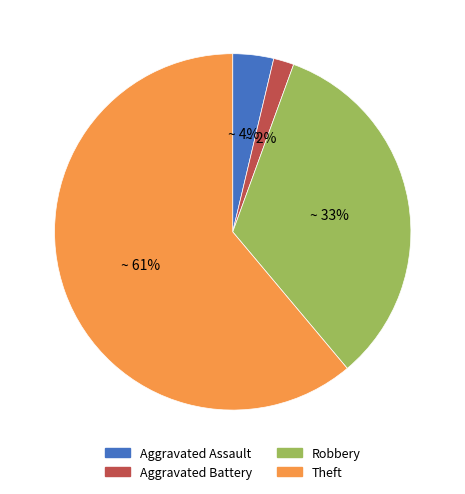

What percentage is the Aggravated Battery slice, to the nearest percent?

2%